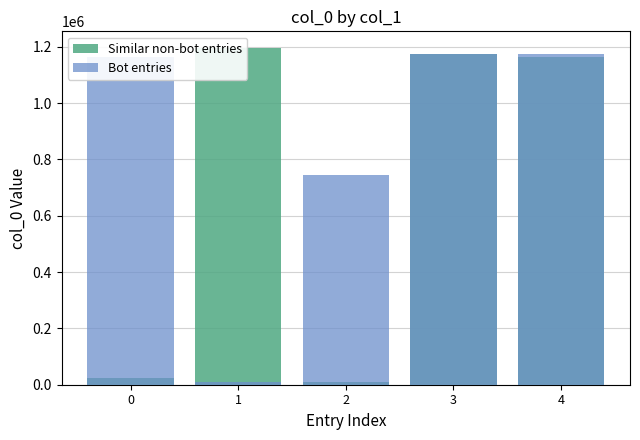

Reading left to right, what are all the values shown in this chart?

Similar non-bot entries: 0=23634	1=1194692	2=8311	3=1172775	4=1162640
Bot entries: 0=1162640	1=8891	2=743501	3=1172776	4=1172777